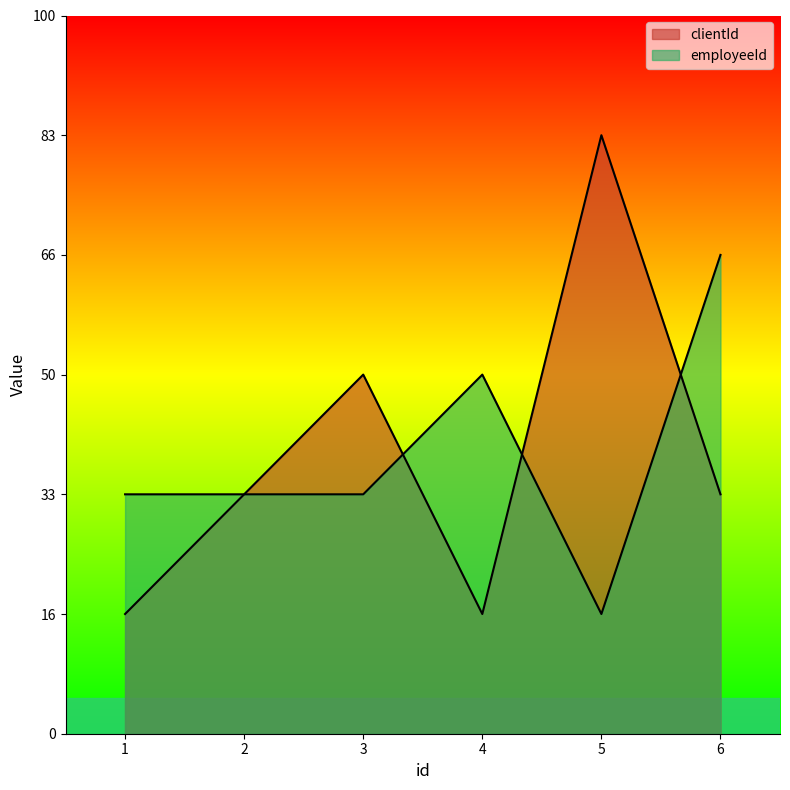

Does the chart display data point markers on the line(s)?

No